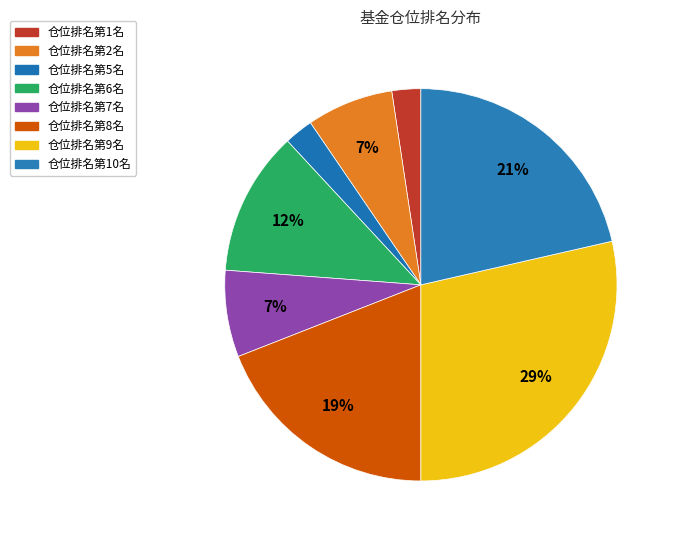

How many slices are in this pie chart?

8